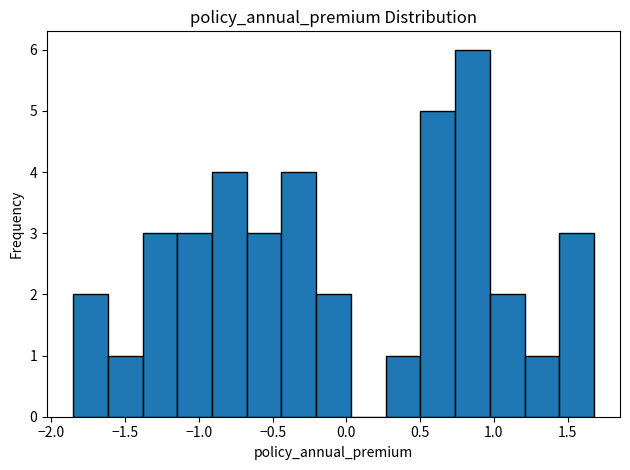

Which range on the x-axis has the tallest bar?

0.75 to 0.95